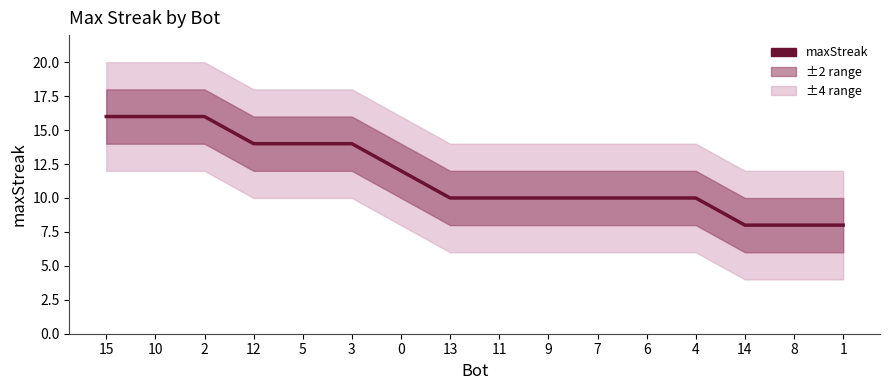

Does the chart display data point markers on the line(s)?

No